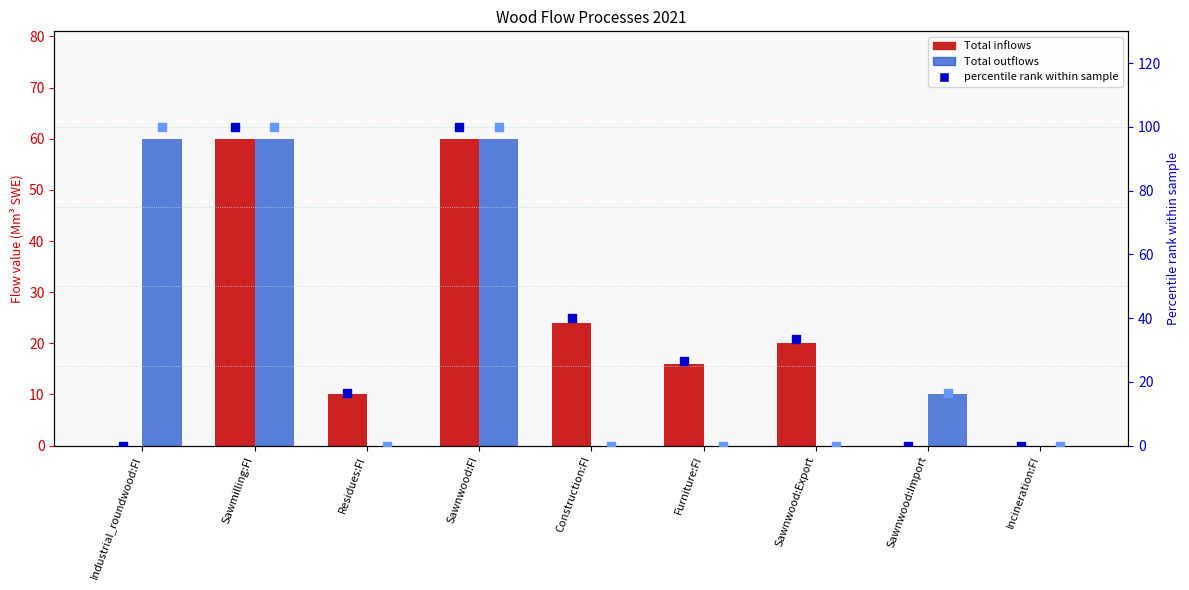

What is the total value across all series at Sawnwood:Import?

26.7